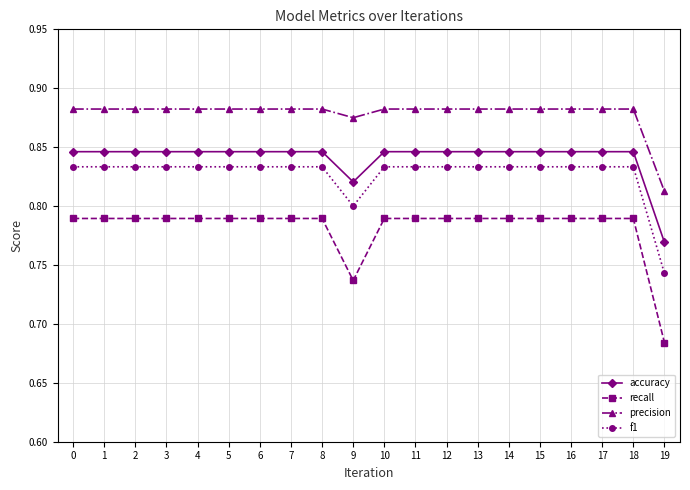

Which label corresponds to the smallest value in the chart?

19